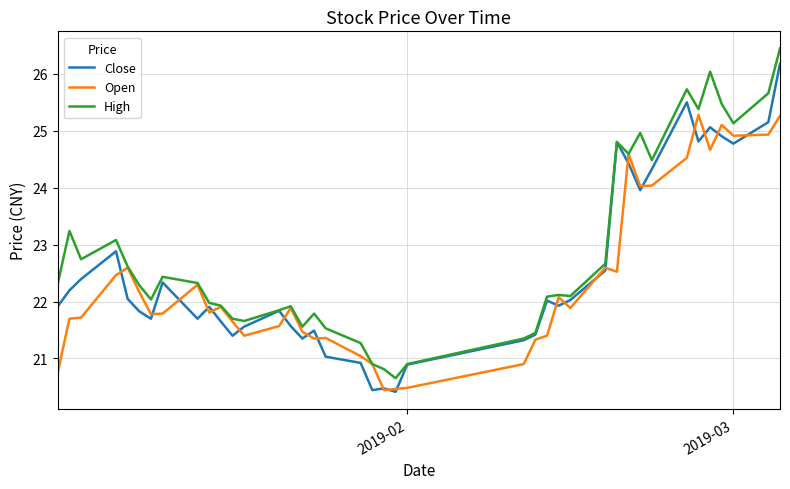

What is the smallest value displayed?

20.4